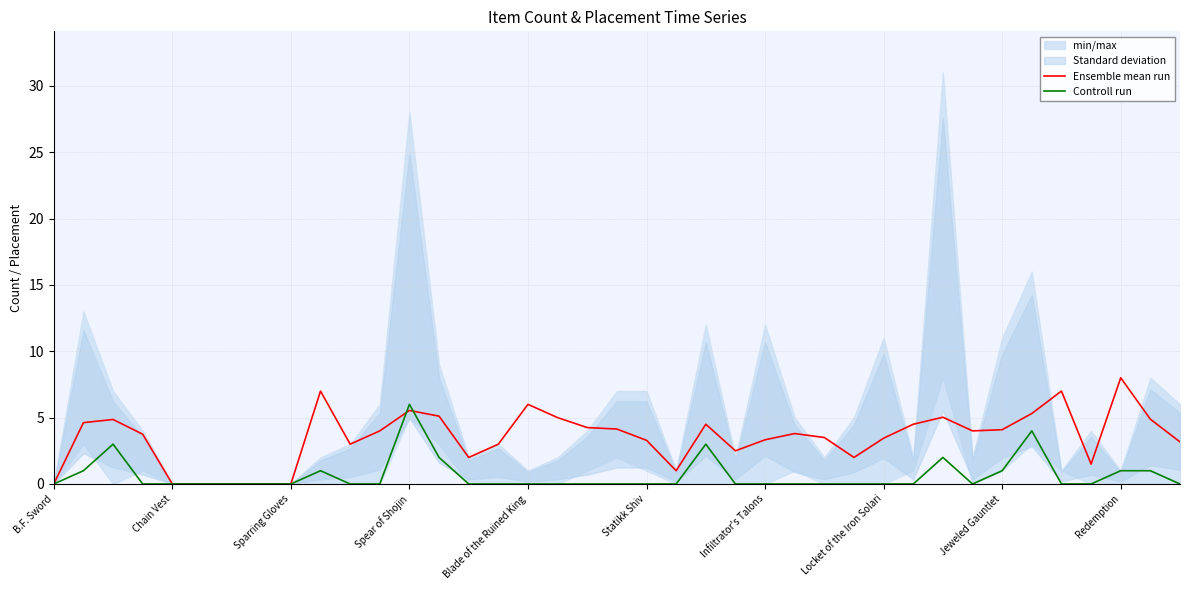

The Ensemble mean run series shows 3.3 at Infiltrator's Talons. True or false?

True